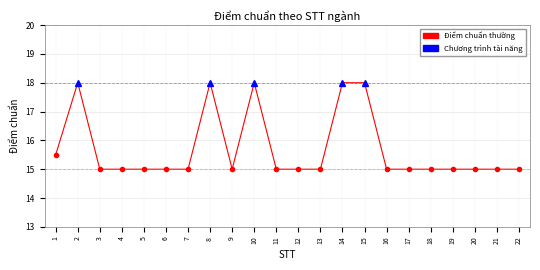

What is the ratio of the value at 18 to the value at 7?

1.0